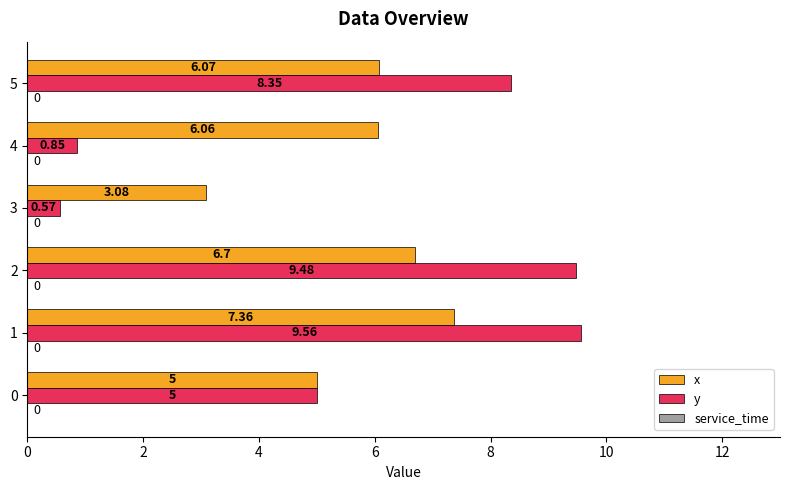

At which label does y reach its peak?

1